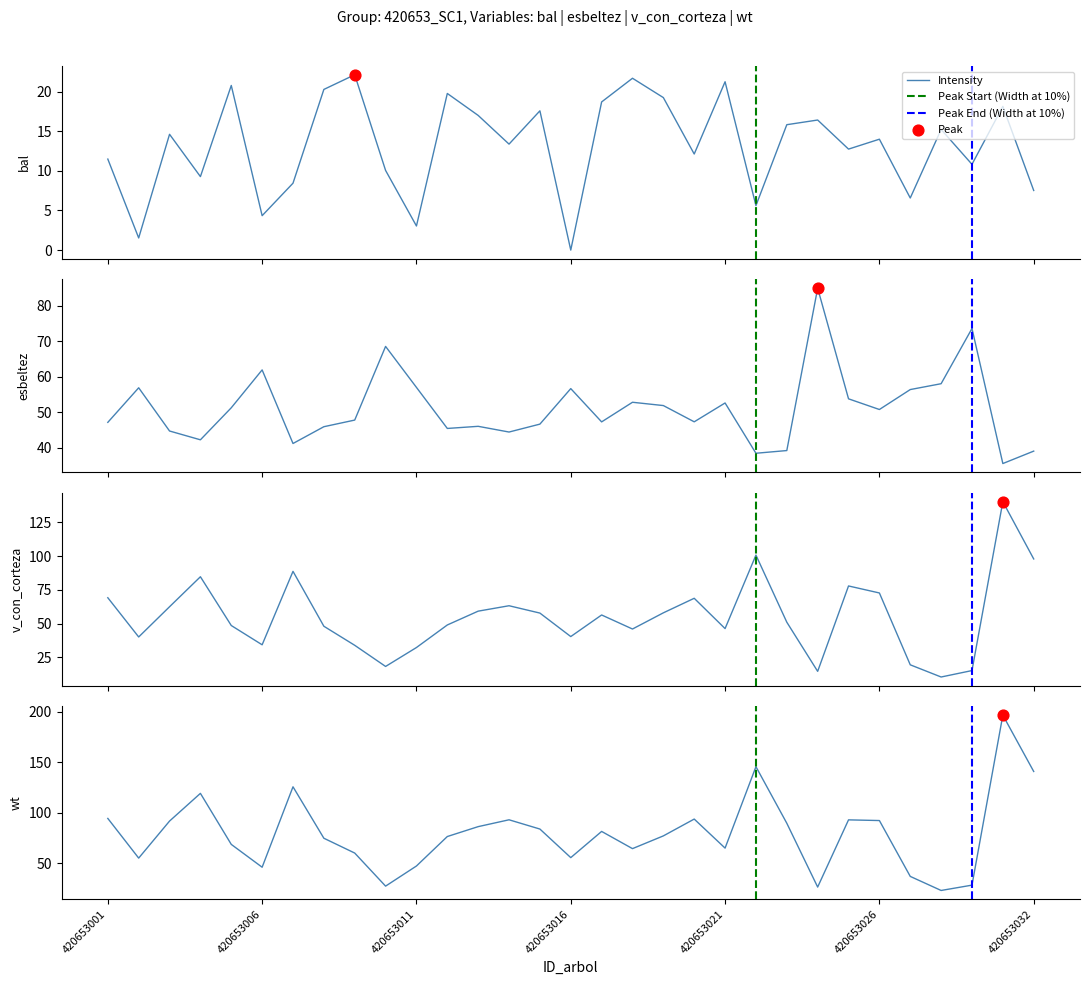

Which series has the largest total across all categories?

wt